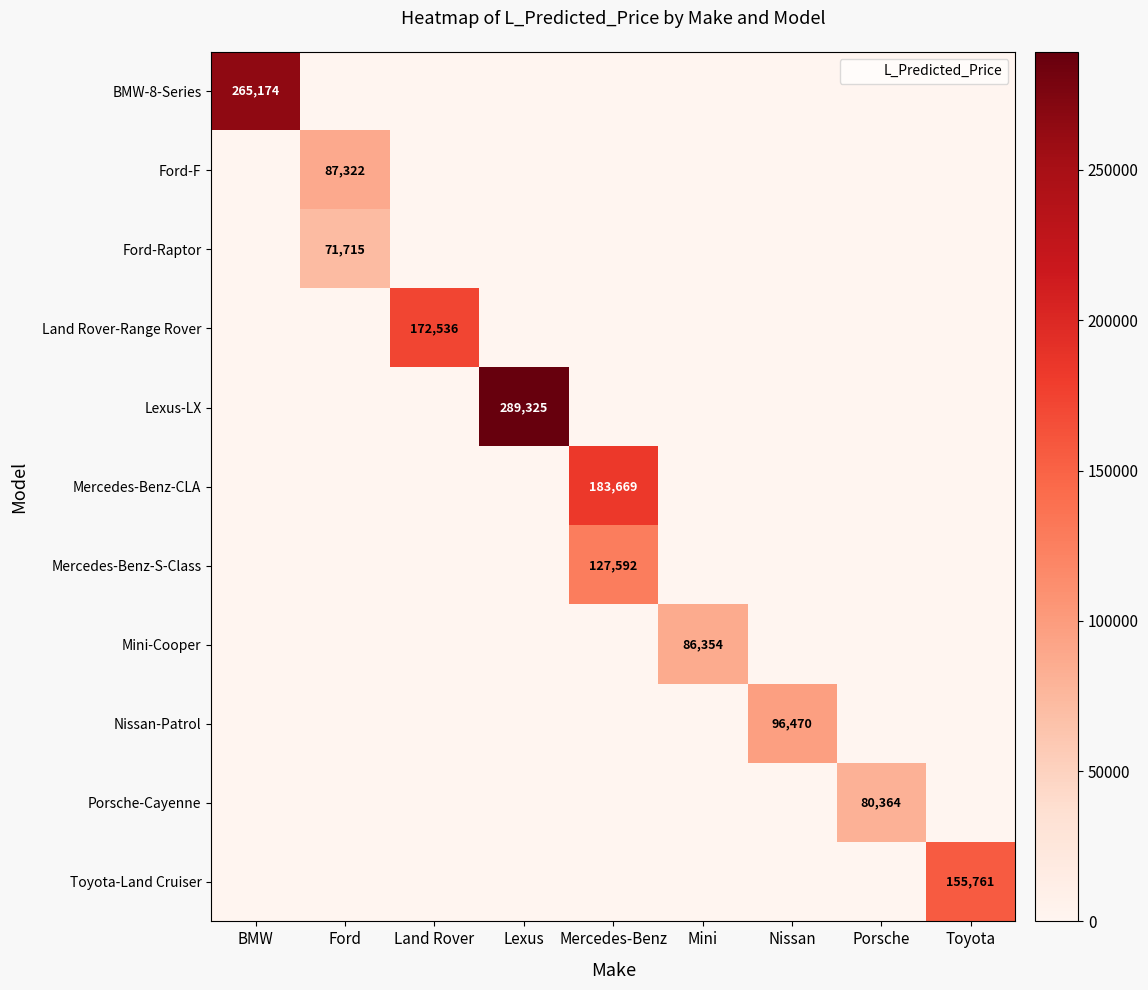

The value of Lexus-LX at Toyota is 183389.8. True or false?

False